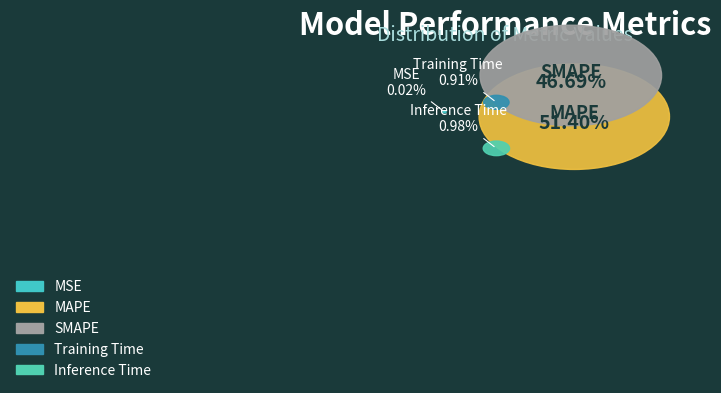

Is there any slice that represents more than half of the pie?

Yes